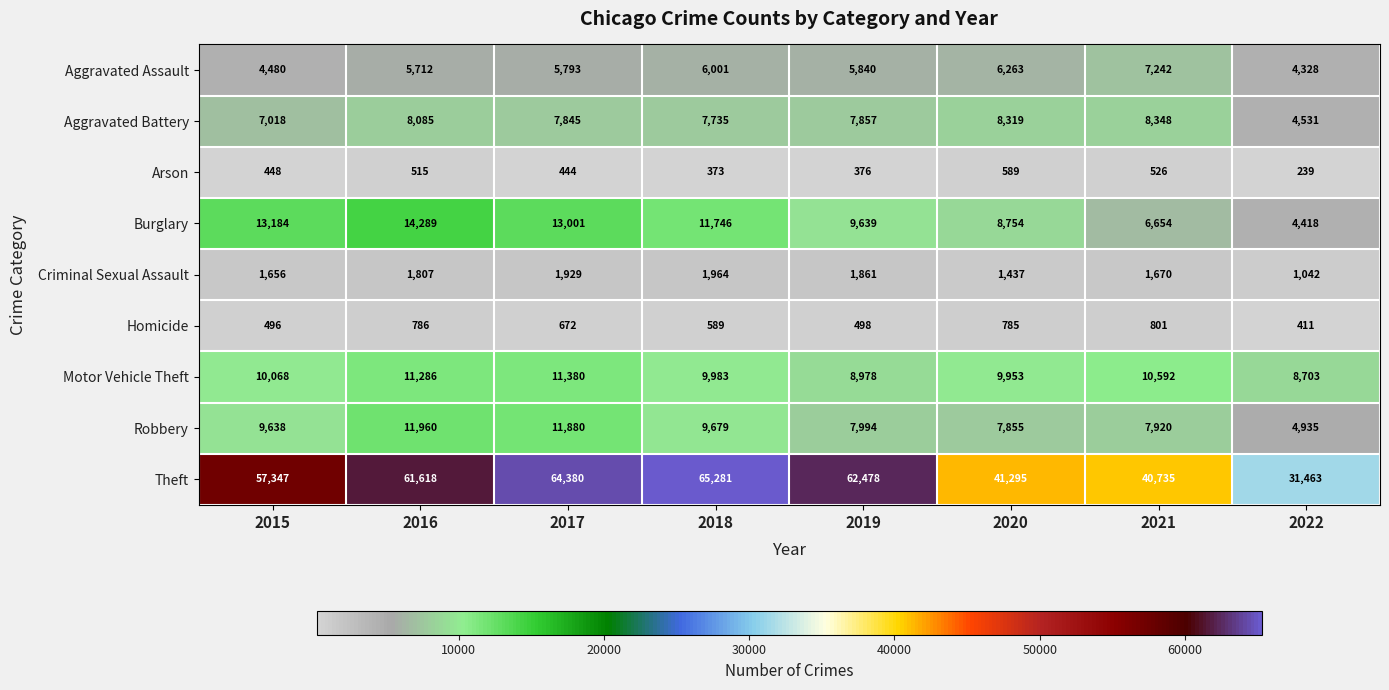

Where does the Aggravated Assault series first go above 5840?

2018